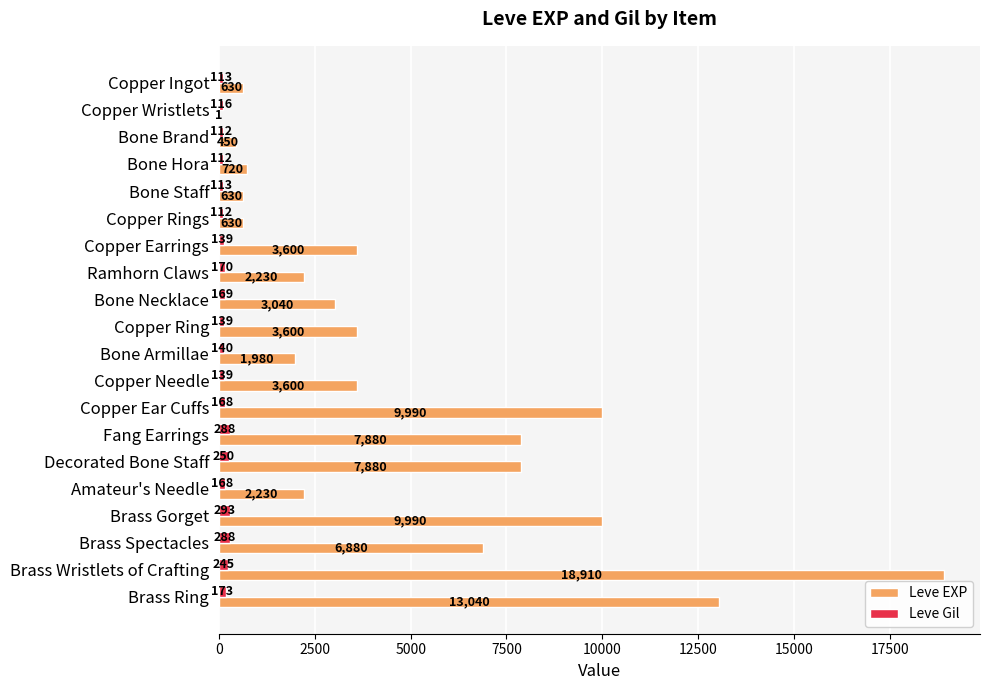

Between Copper Ingot and Copper Rings, which series saw the biggest shift?

Leve Gil